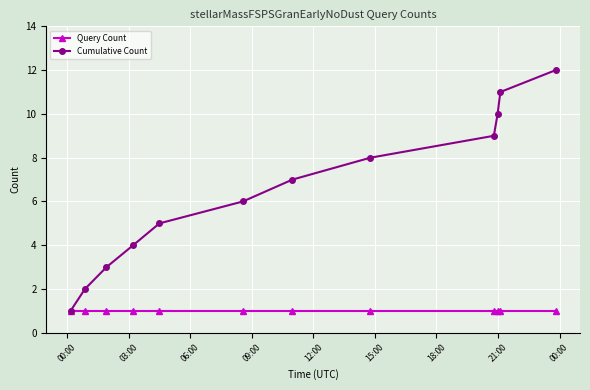

Which series has the largest range (max minus min)?

Cumulative Count